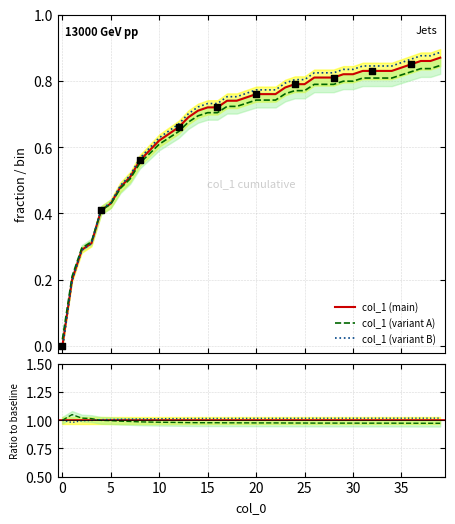

What is the change in value from 21 to 32?

+0.1